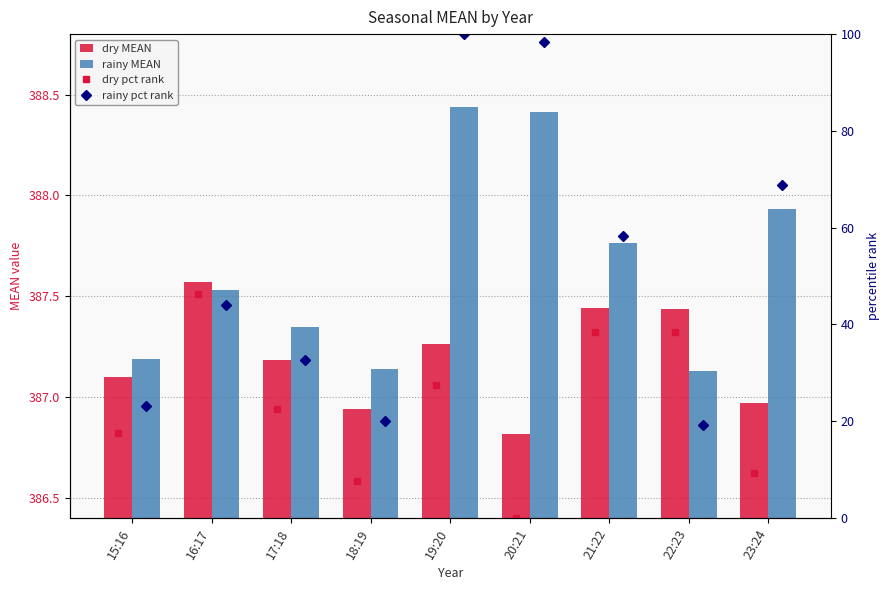

What is the difference between the maximum and minimum values in the dry MEAN series?

0.8